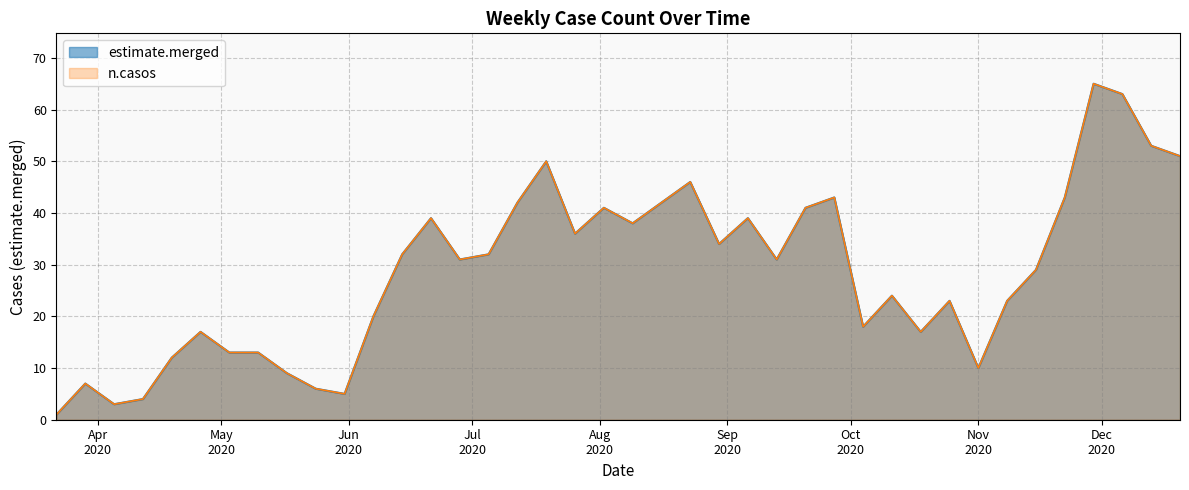

The estimate.merged series shows 20 at 2020-06-07. True or false?

True